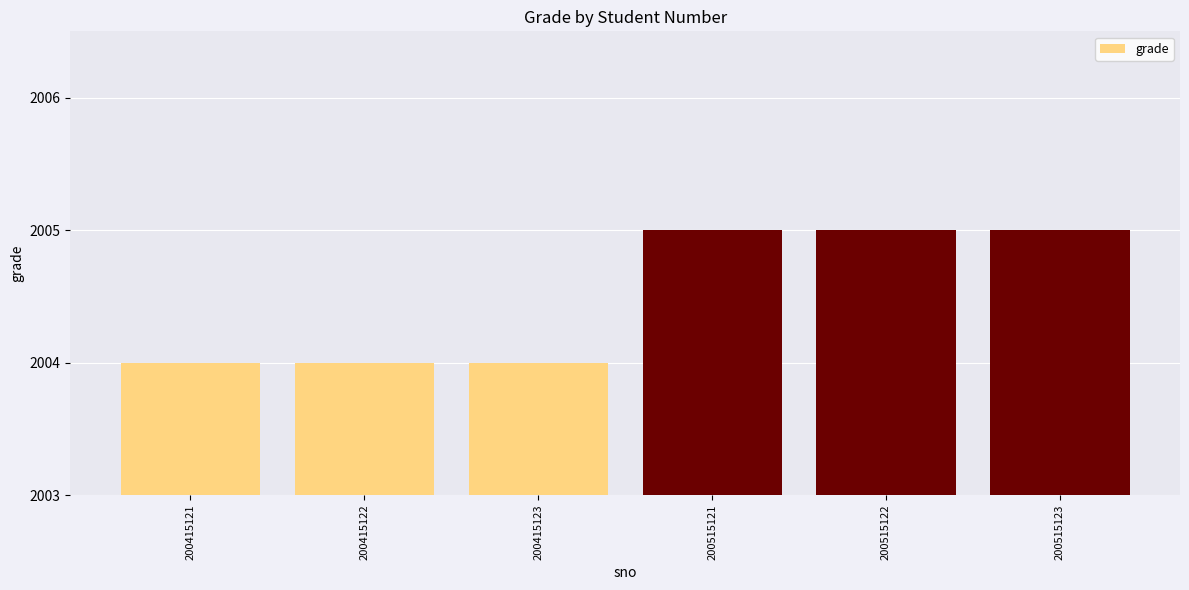

The chart shows a value of 411 at 200515123. True or false?

False